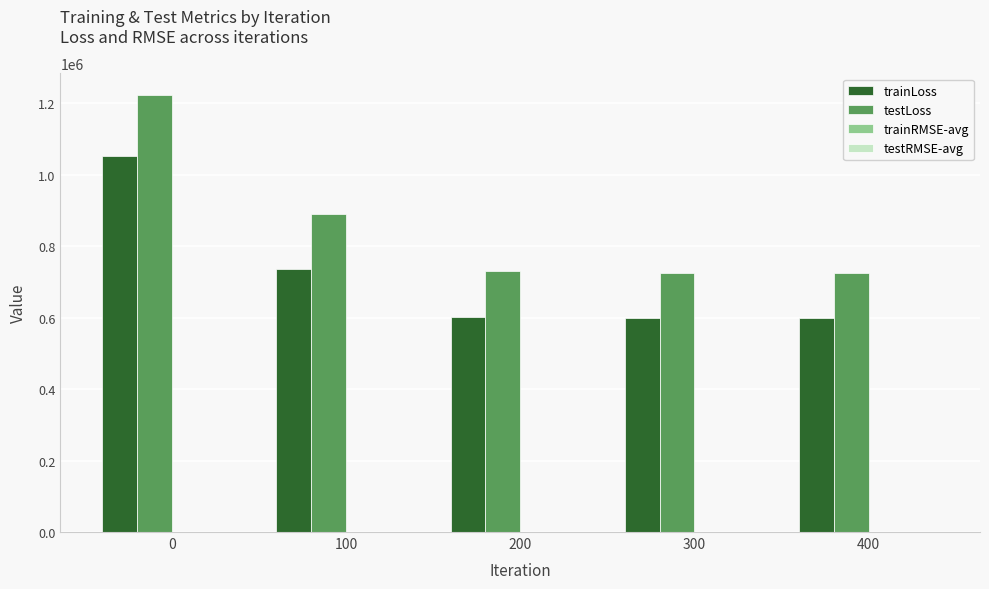

Does the chart contain stacked bars?

No